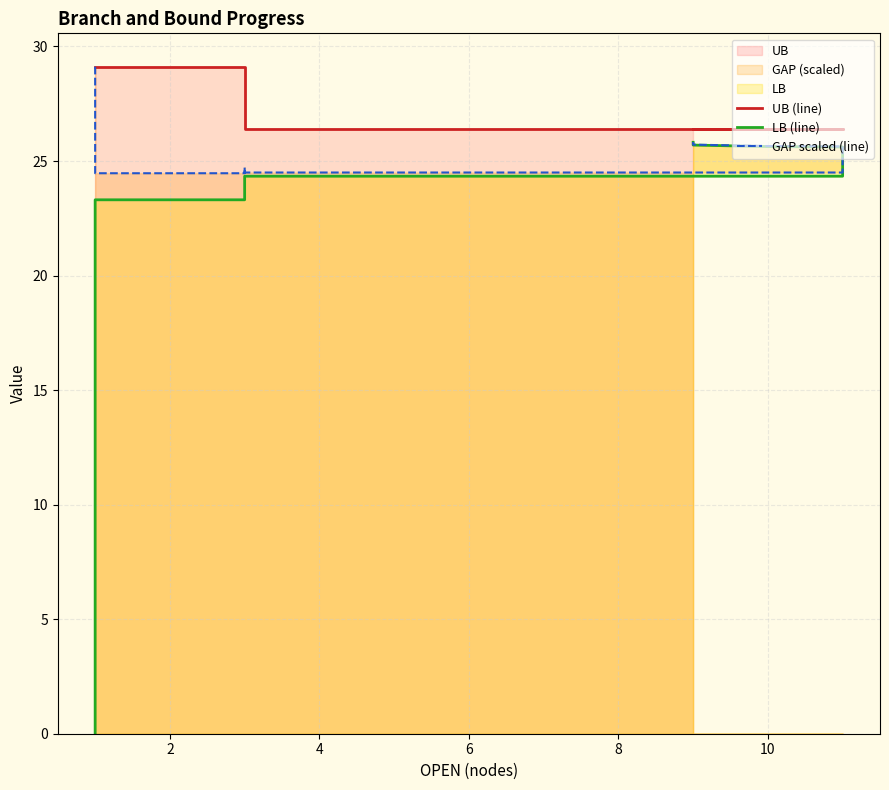

Which series has the largest total across all categories?

UB (line)